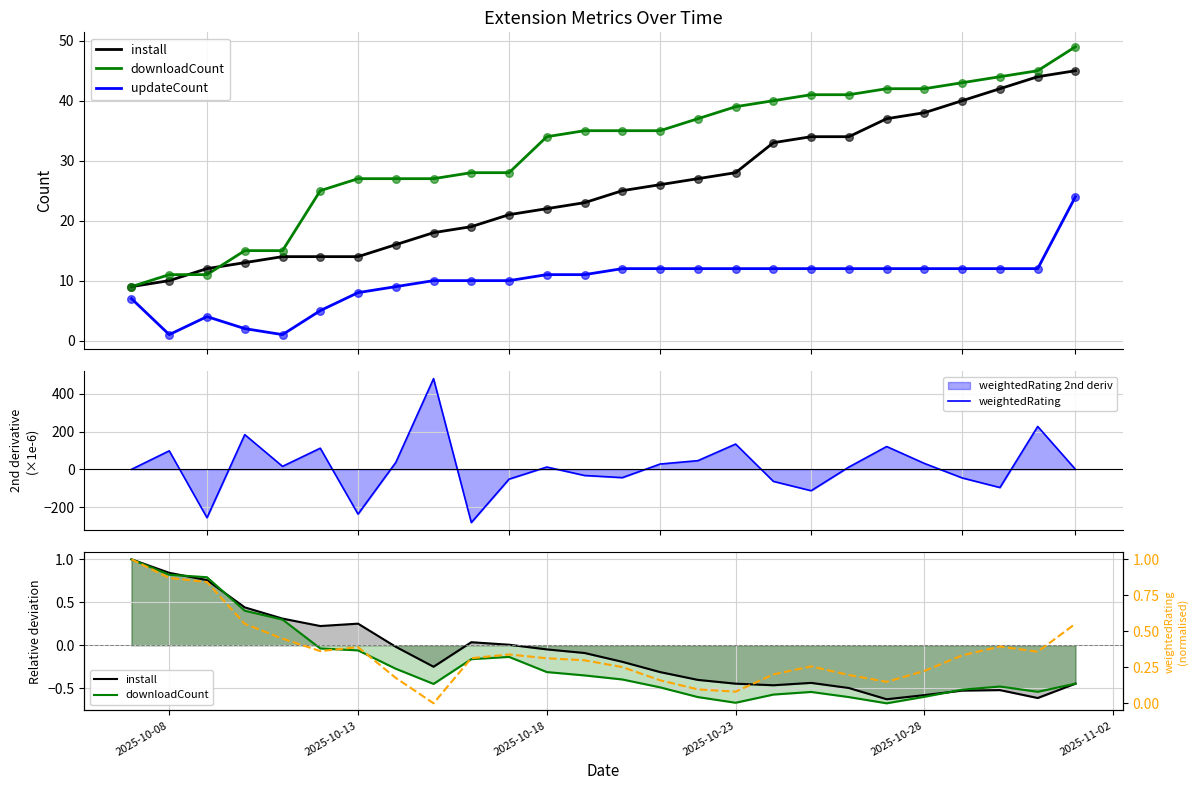

Which series reaches the minimum Y coordinate?

weightedRating